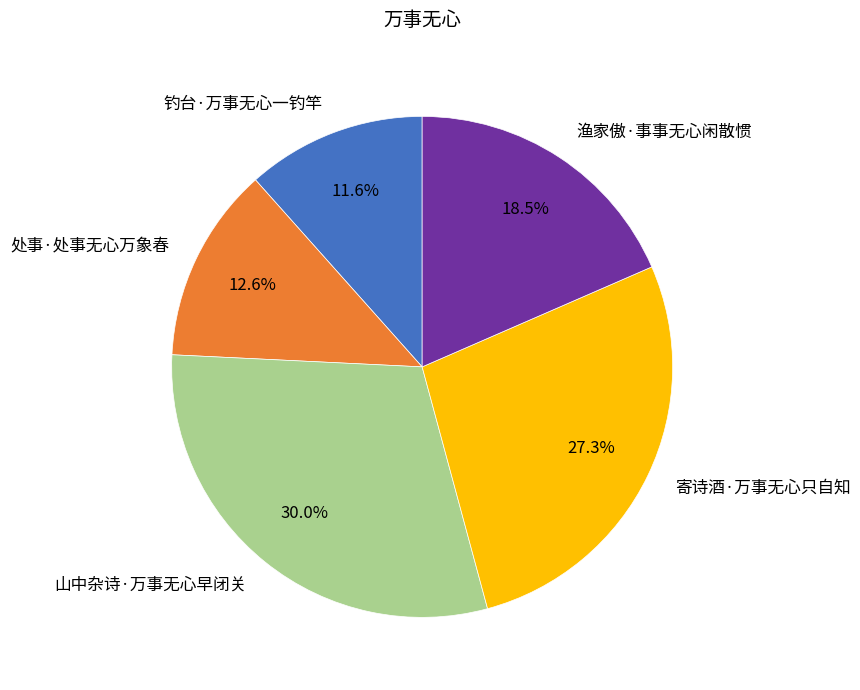

To the nearest percent, what percentage of the pie is 处事·处事无心万象春?

13%